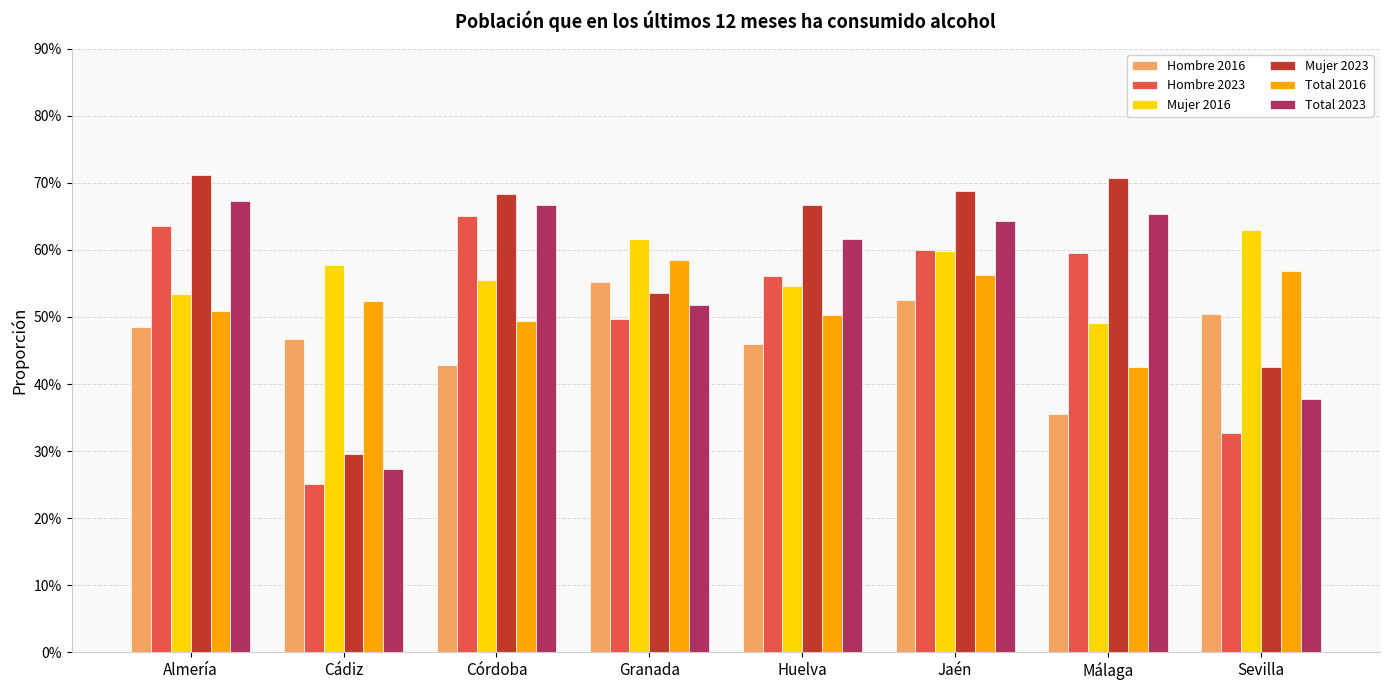

What is the total value across all series at Huelva?

3.4